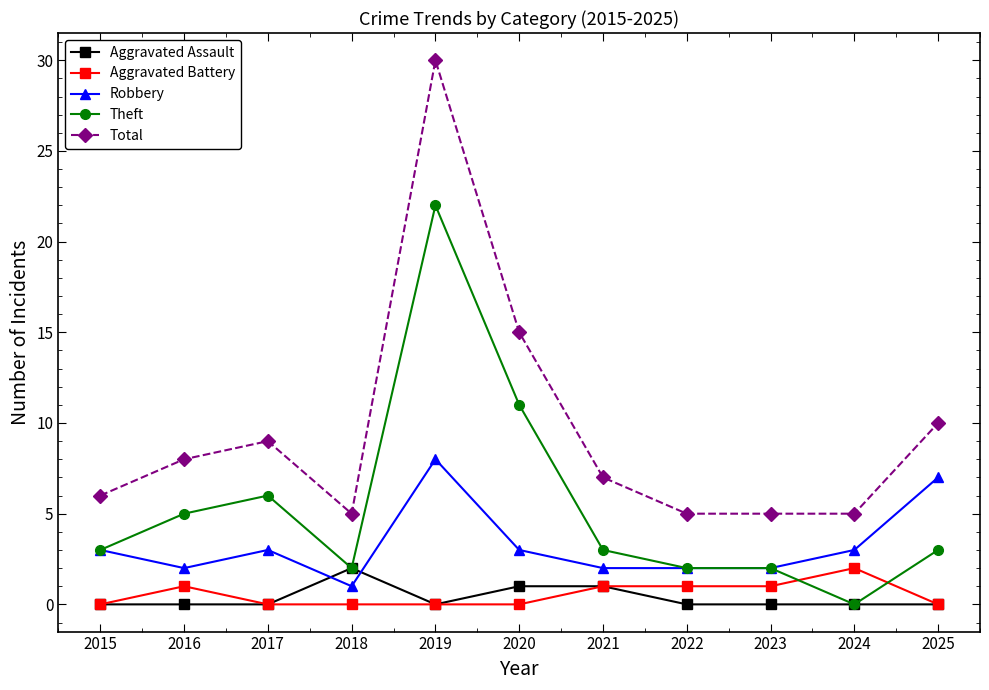

After their last crossing, which series has the higher values: Aggravated Battery or Theft?

Theft